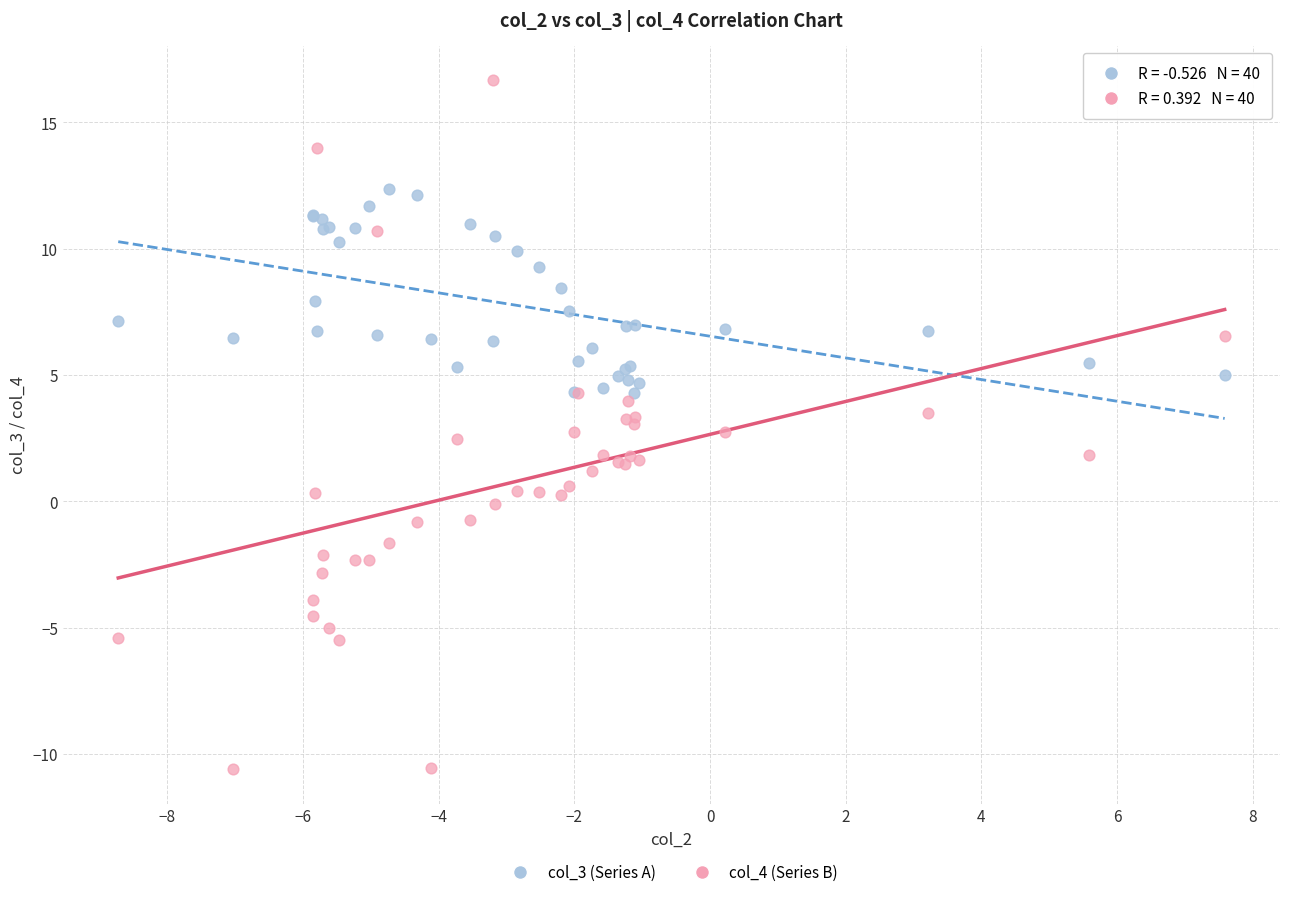

What are all the series names shown in the legend?

col_3 (Series A), col_4 (Series B)